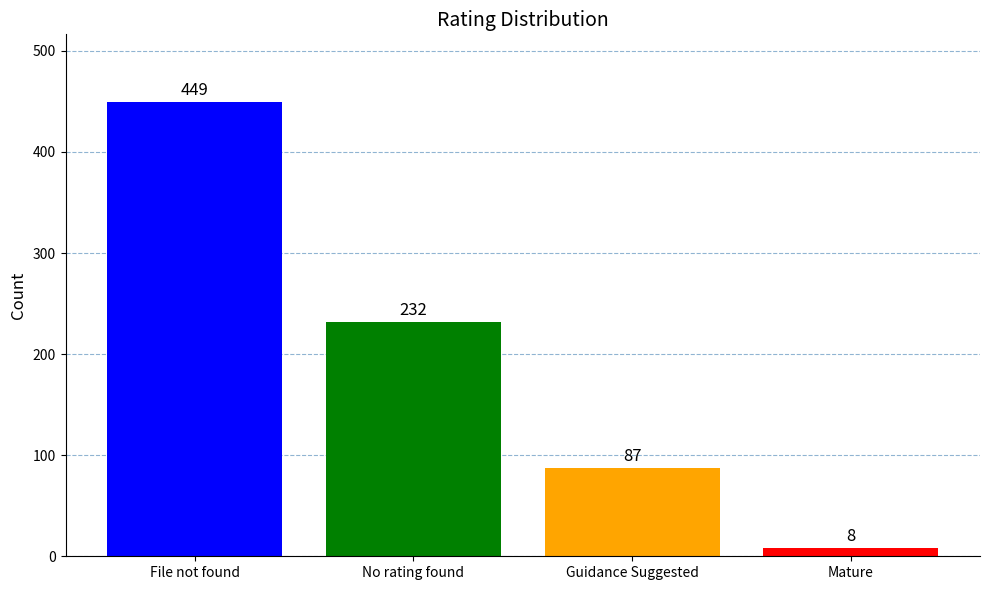

Count the values in the range 87 to 449.

3